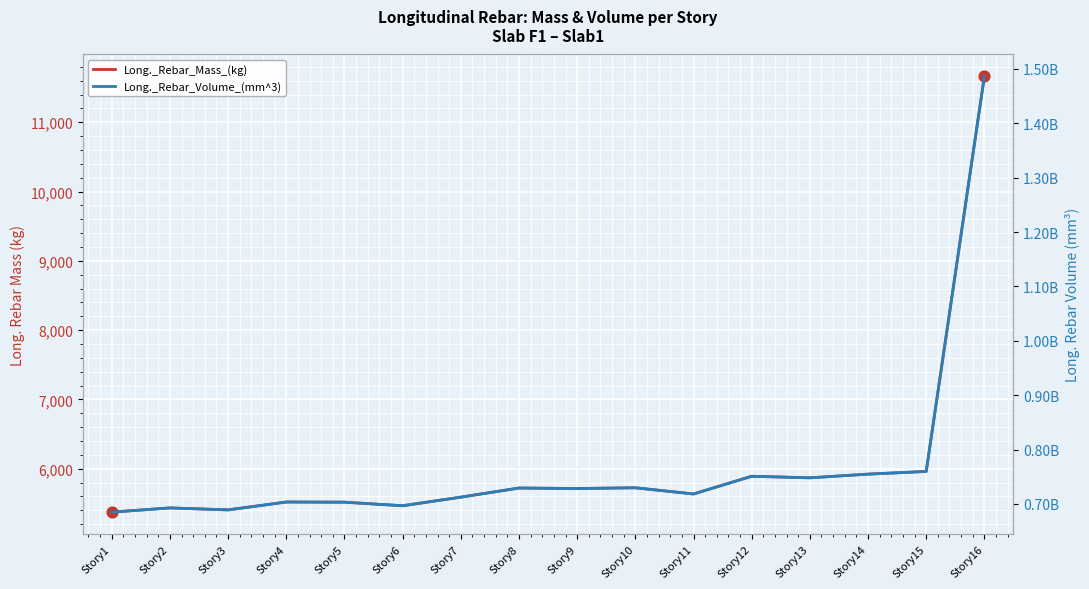

Is the value of Long._Rebar_Volume_(mm^3) at Story16 greater than the value of Long._Rebar_Mass_(kg) at Story4?

Yes